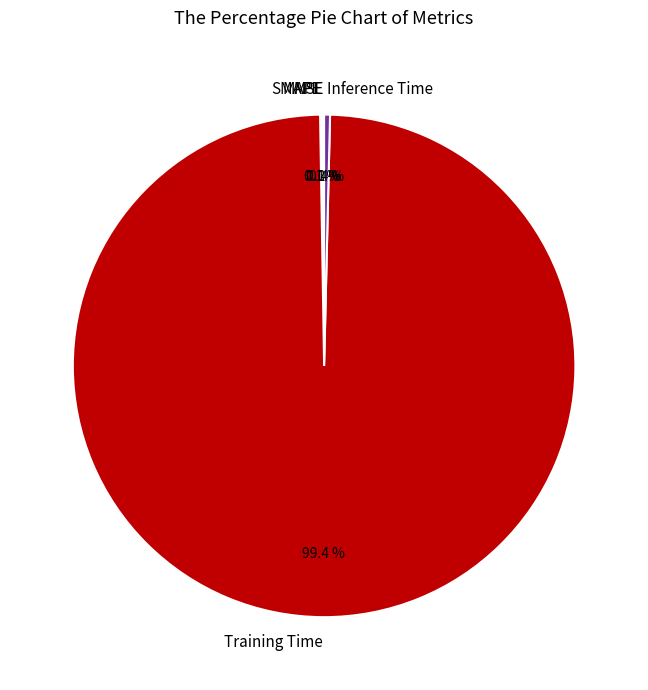

Which category accounts for the majority?

Training Time